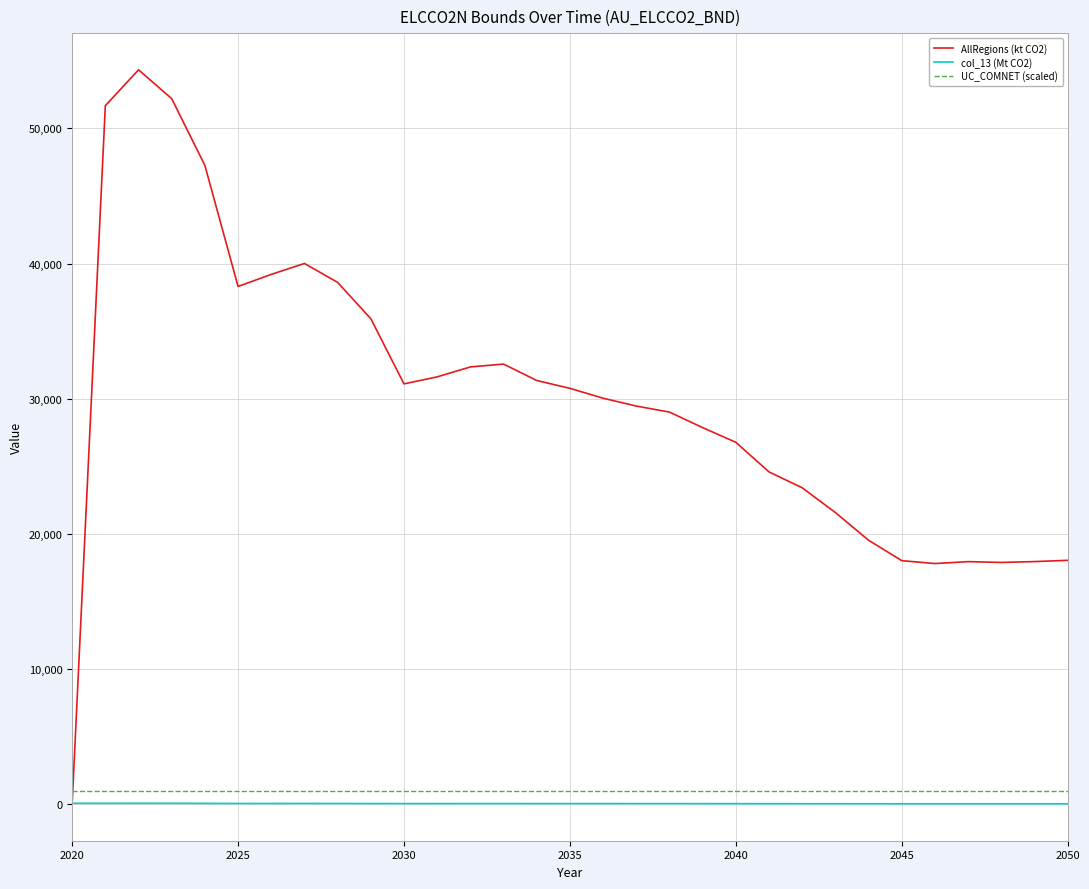

Which series has the largest total across all categories?

AllRegions (kt CO2)